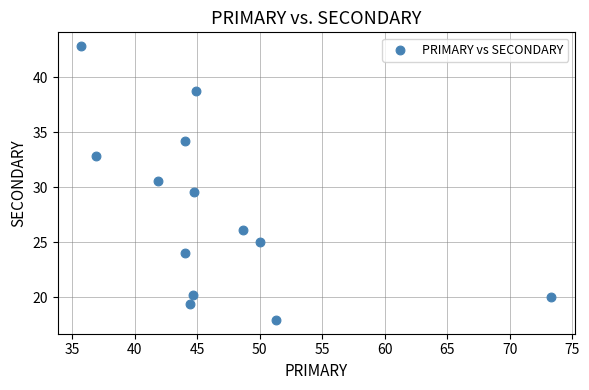

What is the range of X values (max minus min)?

37.6